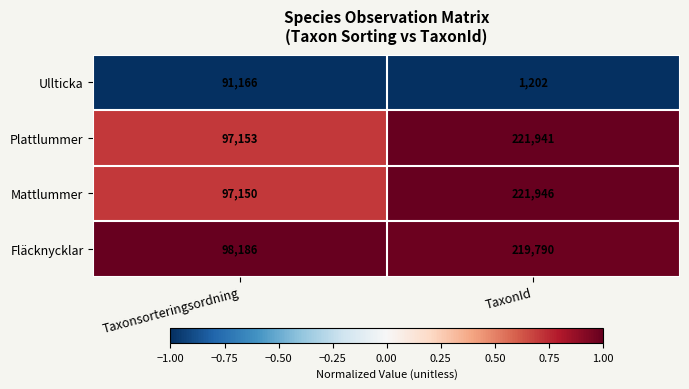

What is the sum of the Fläcknycklar values at TaxonId and Taxonsorteringsordning?

317976